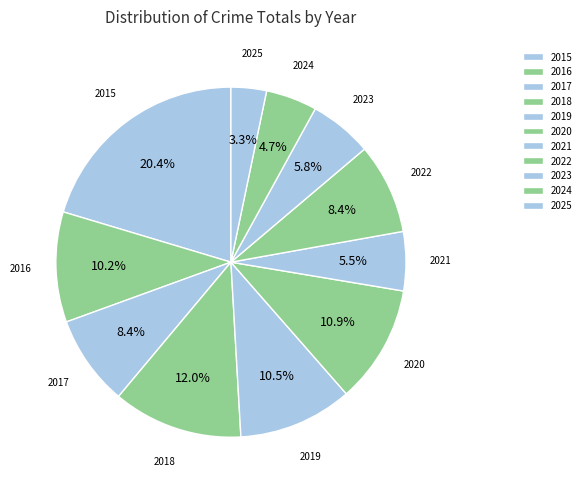

Does 2015 represent more than half of the total?

No